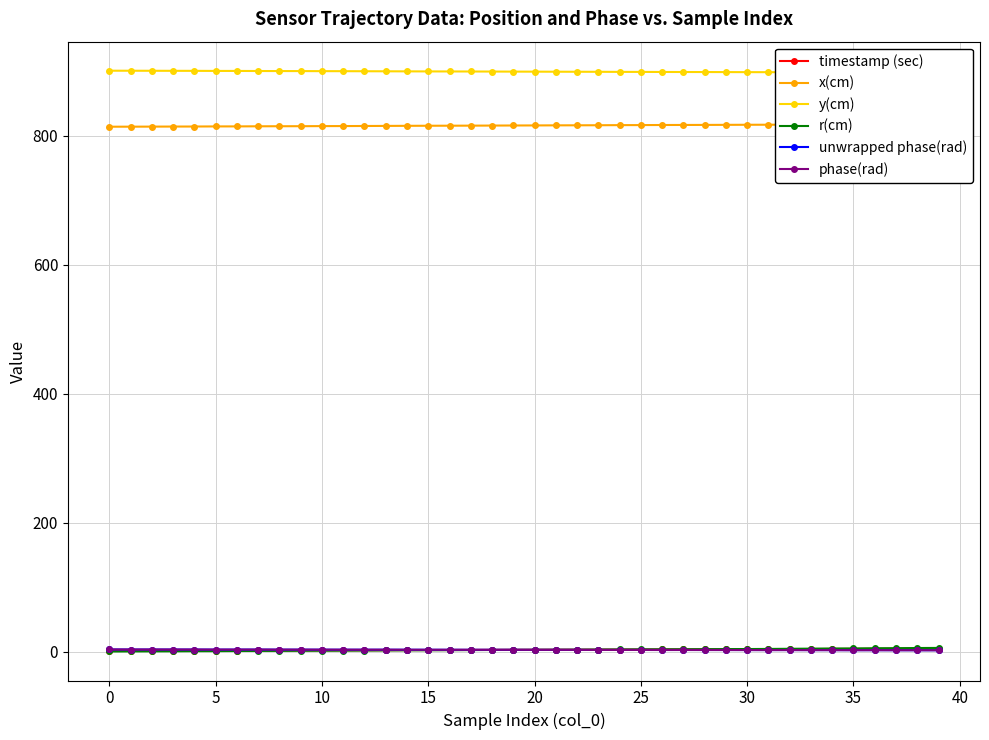

How many data points in timestamp (sec) are above 2?

27